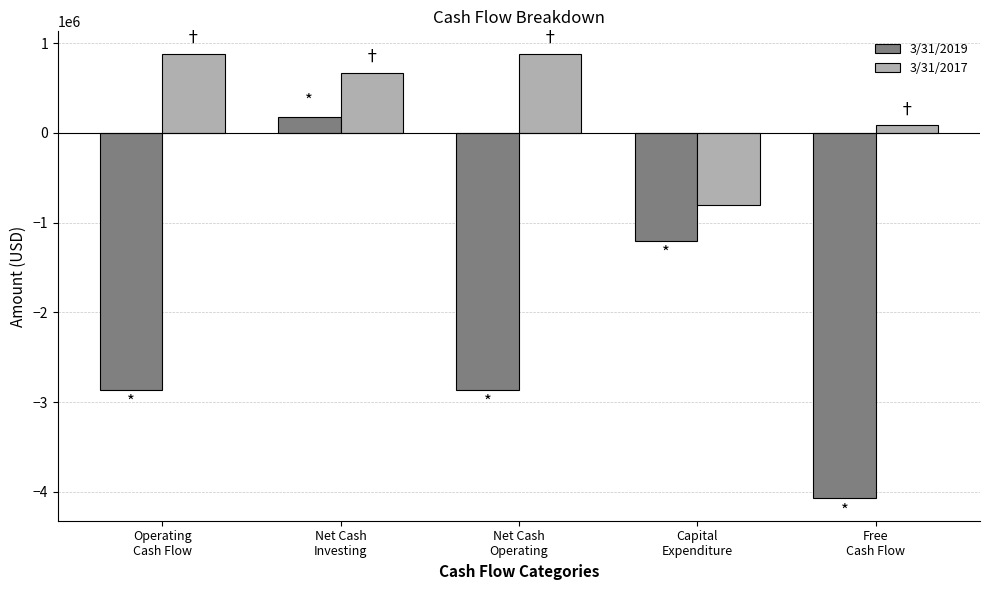

How many data points in 3/31/2017 are less than 666108?

2